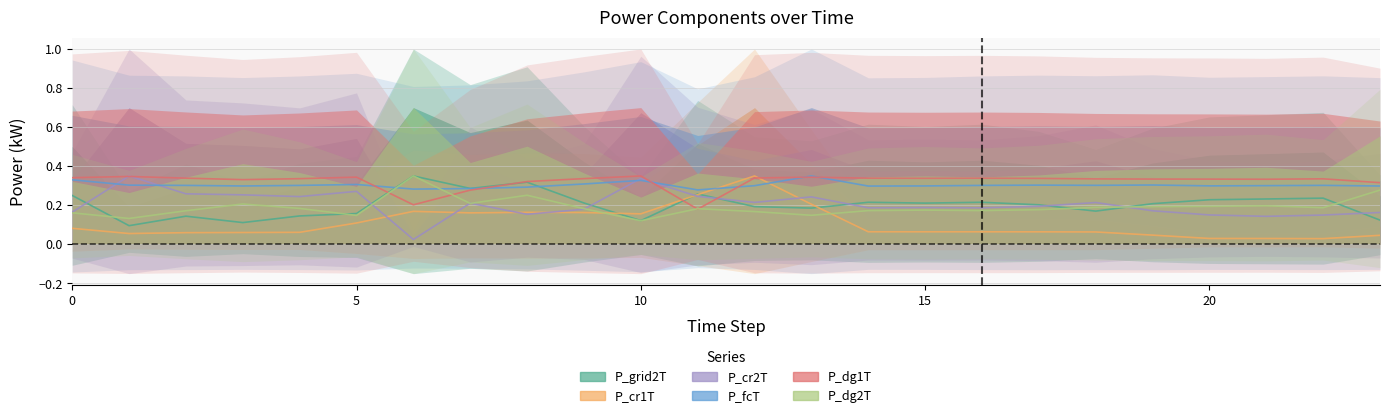

What value does the P_grid2T series have at 17?

0.2